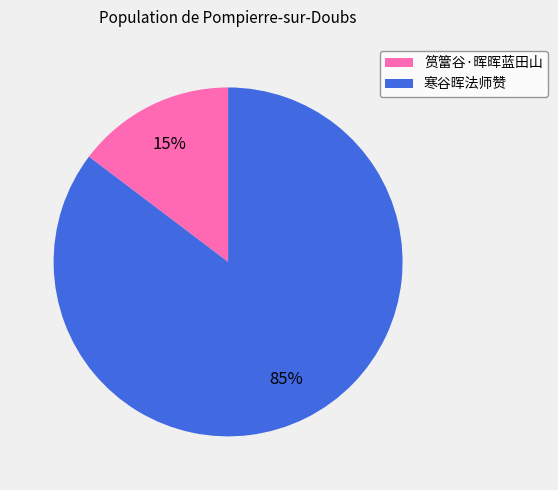

To the nearest percent, what percentage of the pie is 筼簹谷·晖晖蓝田山?

15%